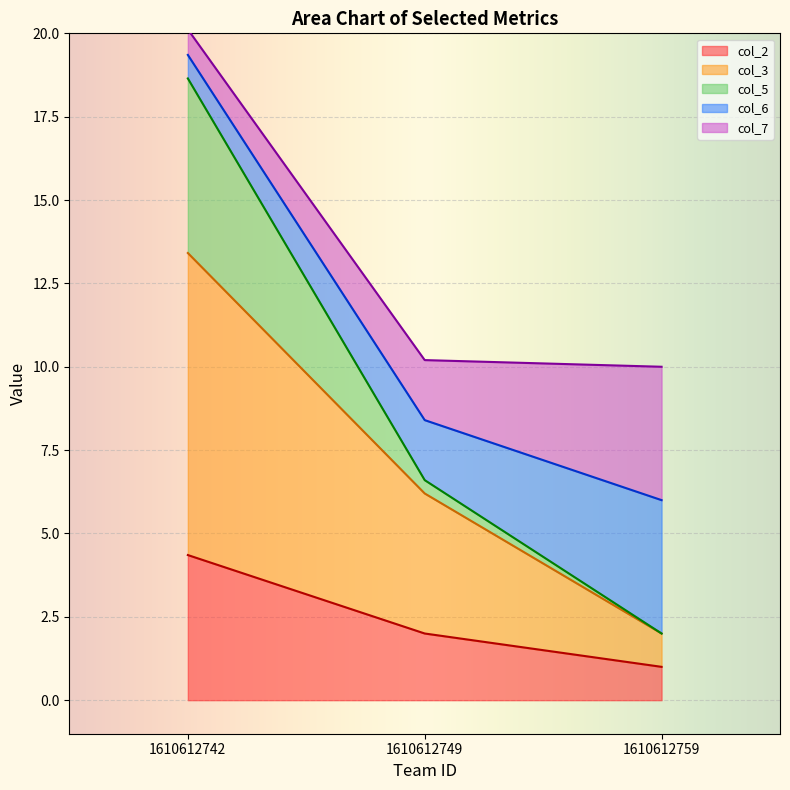

What is the greatest value displayed?

20.1